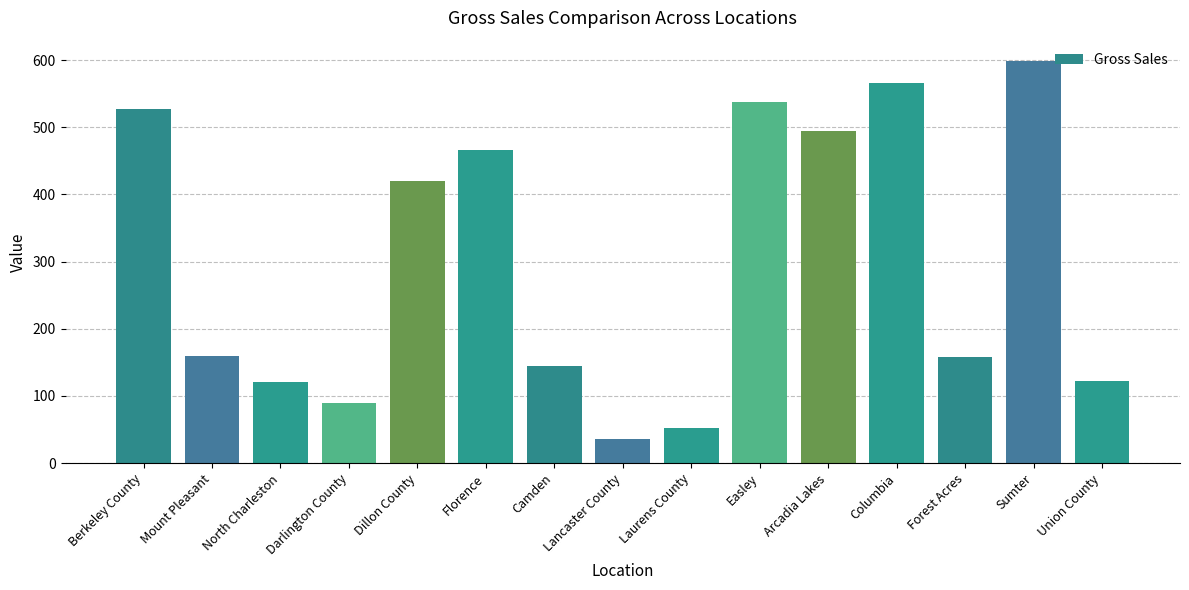

Which category has the lowest value across all series?

Lancaster County